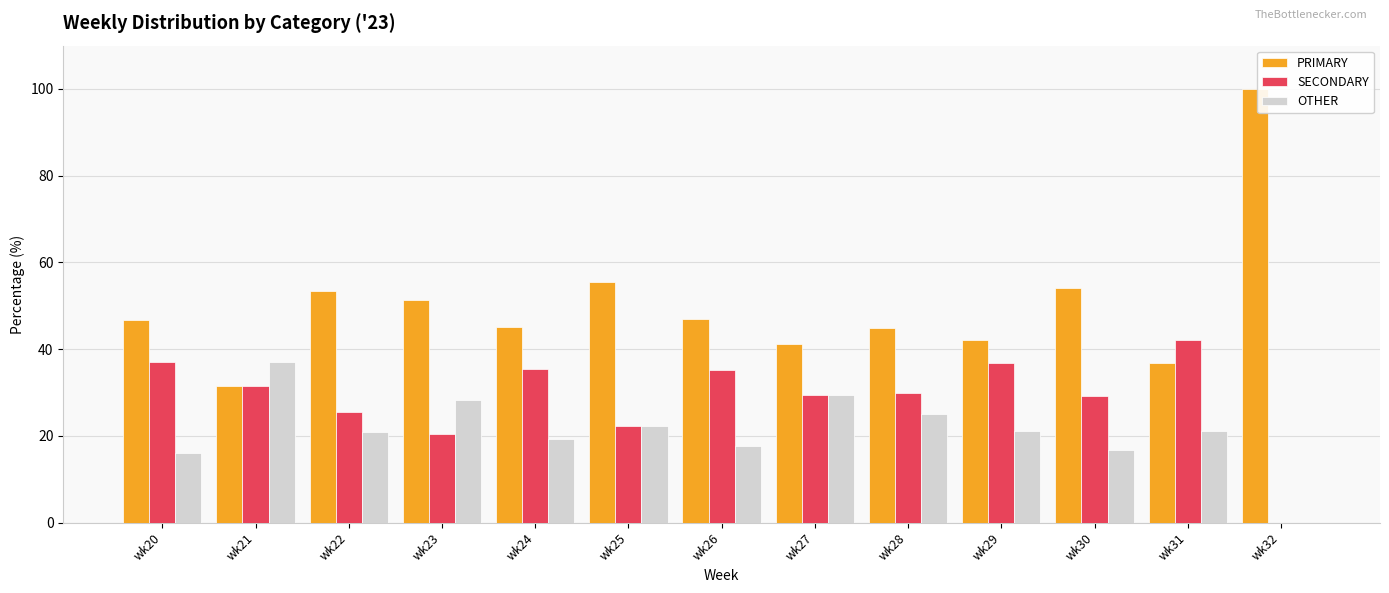

How many categories are shown in the chart?

13